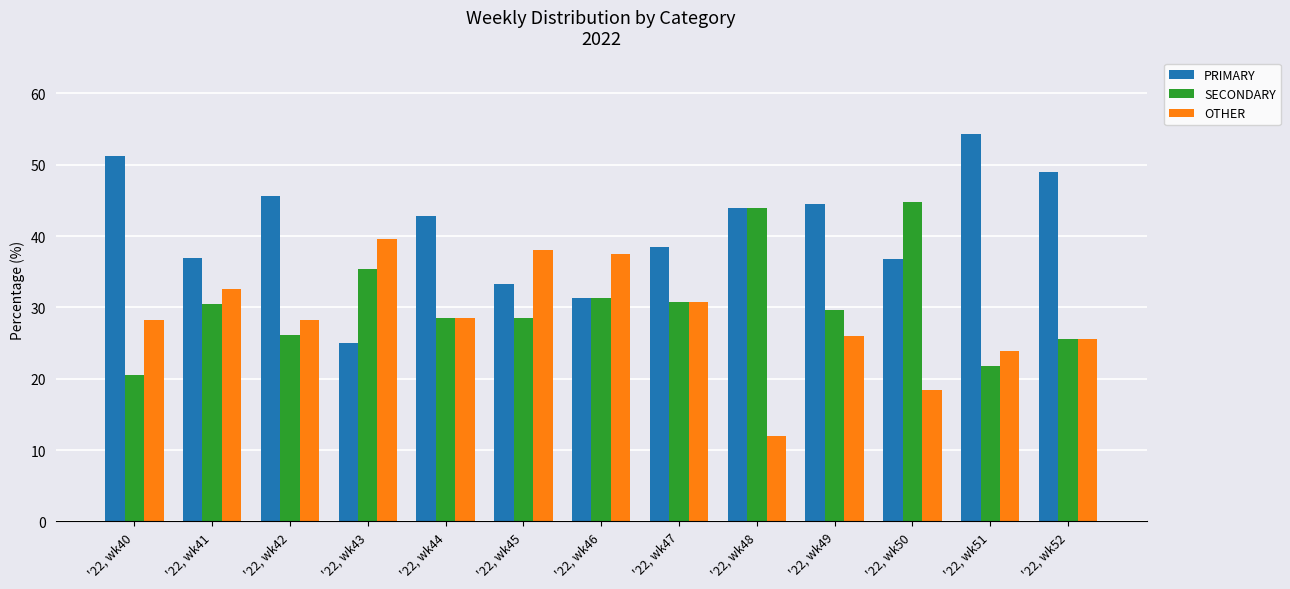

What is the value of the OTHER bar at the 5th from the left?

28.6